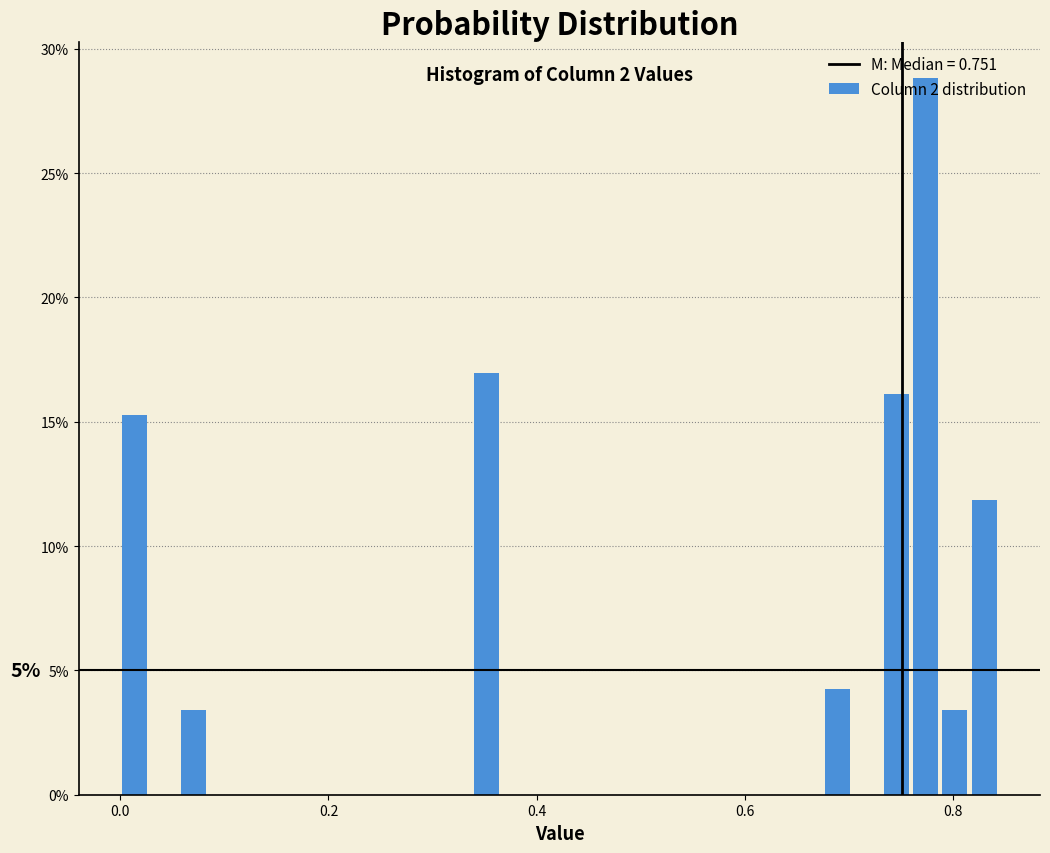

Read against the x-axis, roughly where is the centre of the tallest bar?

0.78